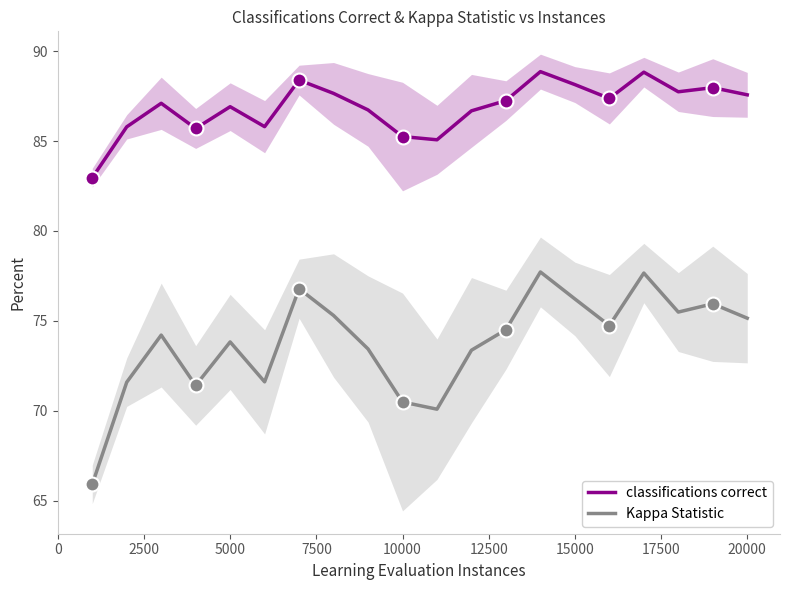

At how many categories does at least one series exceed 81?

20